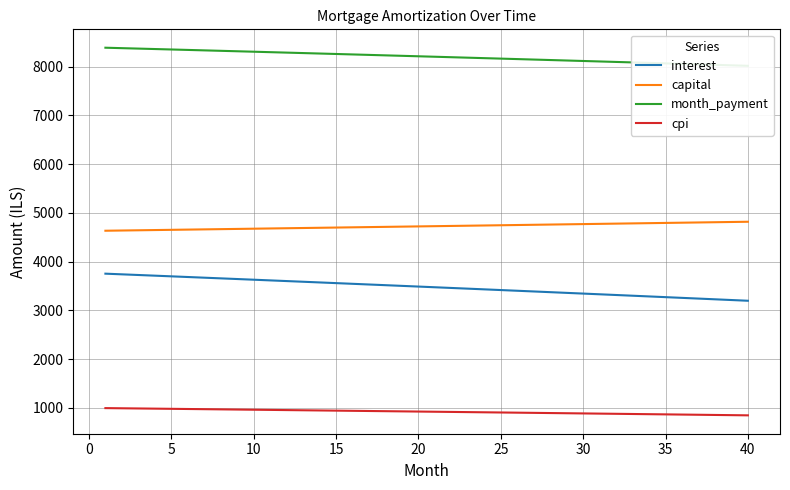

True or false: capital and interest cross at least once.

False